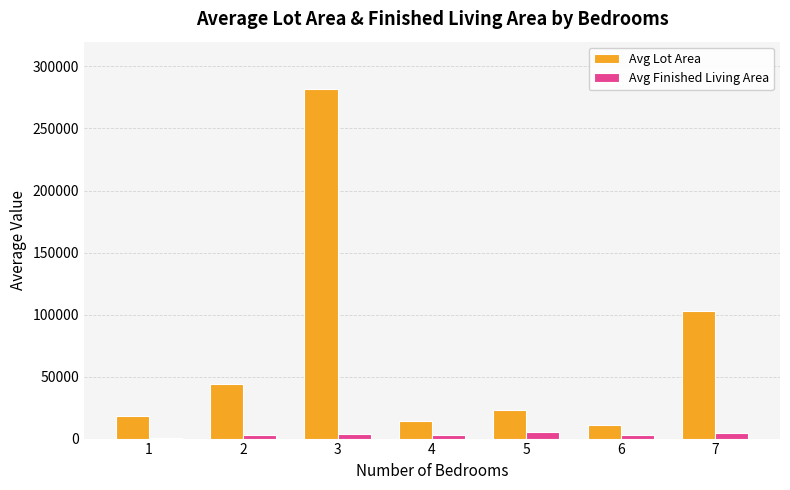

What is the average value of the Avg Lot Area series?

70804